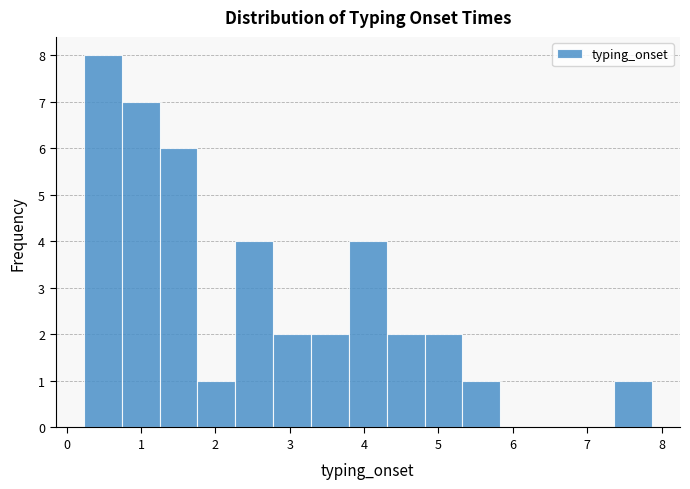

Reading left to right, list every bar in this chart as the range it spans on the x-axis followed by its height. Neither the bar edges nor the heights are printed on the chart, so give them approximately, as read against the axes.

0.2 to 0.7: 8
0.7 to 1.3: 7
1.3 to 1.8: 6
1.8 to 2.3: 1
2.3 to 2.8: 4
2.8 to 3.3: 2
3.3 to 3.8: 2
3.8 to 4.3: 4
4.3 to 4.8: 2
4.8 to 5.3: 2
5.3 to 5.8: 1
5.8 to 6.3: 0
6.3 to 6.8: 0
6.8 to 7.4: 0
7.4 to 7.9: 1